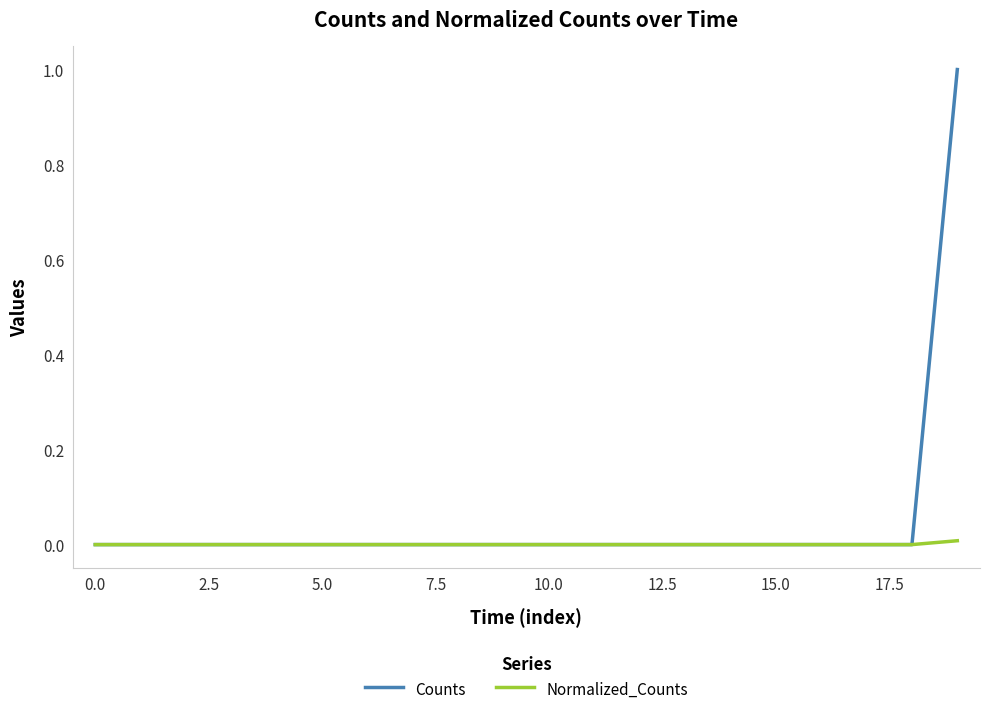

What are all the series names shown in the legend?

Counts, Normalized_Counts